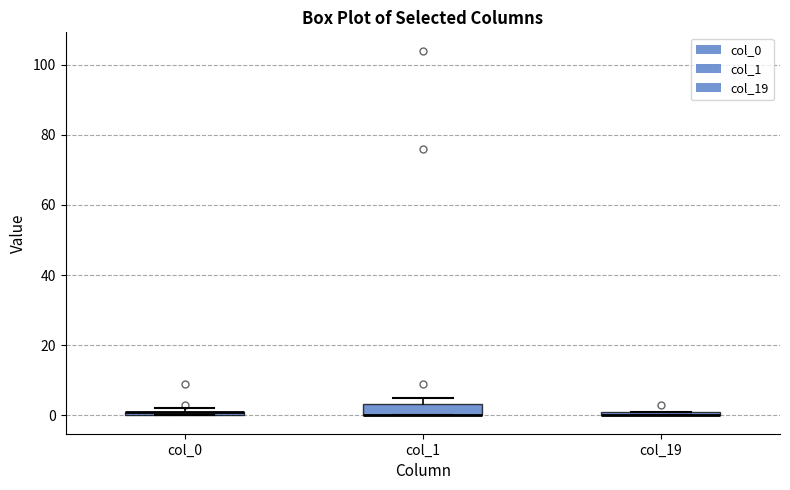

Where is the upper edge of the box for col_19 on the y-axis? The values are not printed on the chart, so give them approximately, as read against the axis.

2